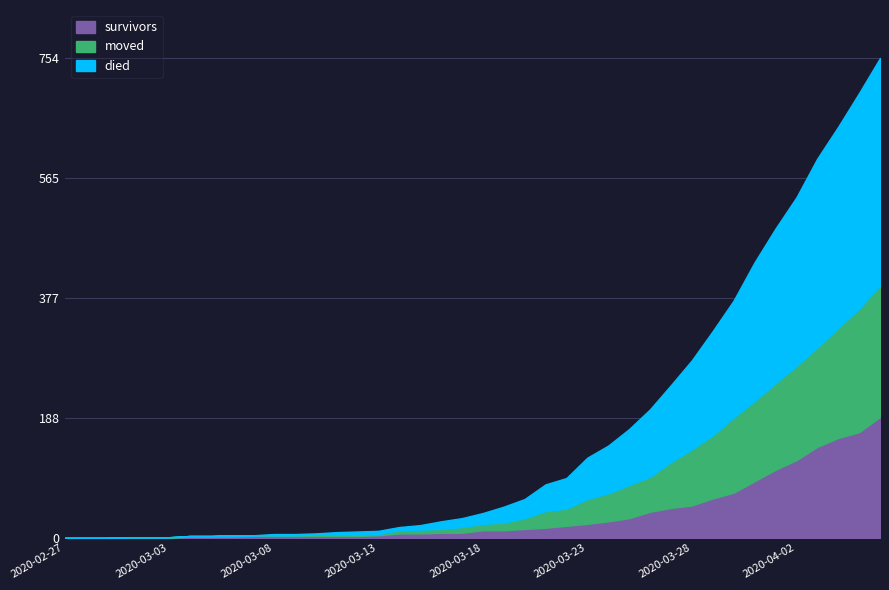

Rank the series at 2020-03-20 from highest to lowest value.

died, moved, survivors